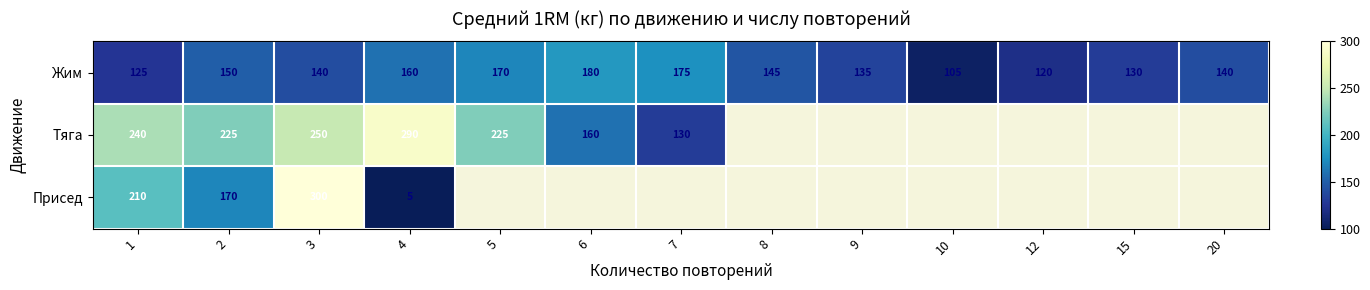

The Жим series shows 135 at 9. True or false?

True